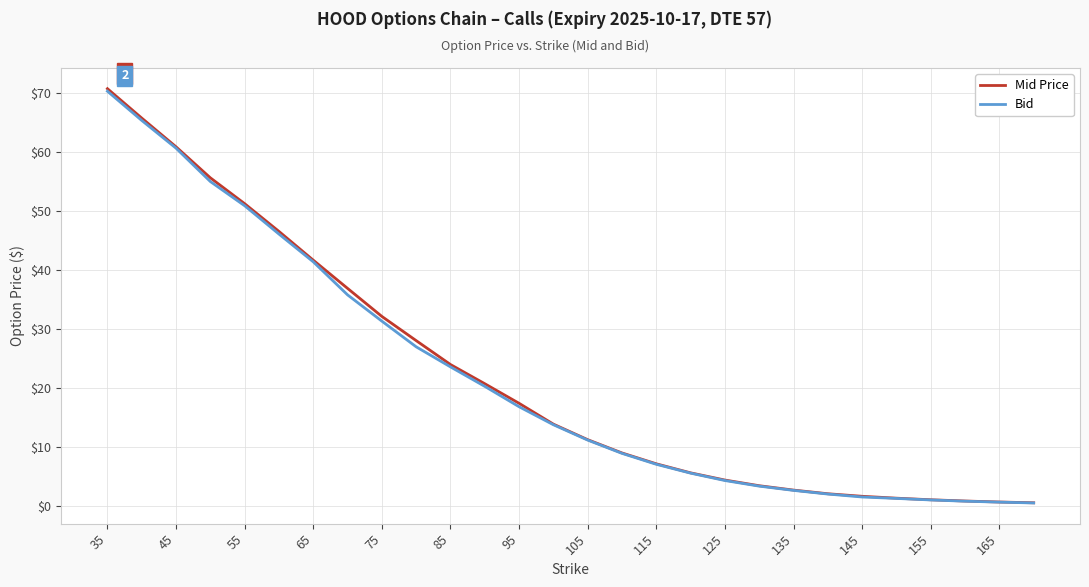

Which series has the largest range (max minus min)?

Mid Price